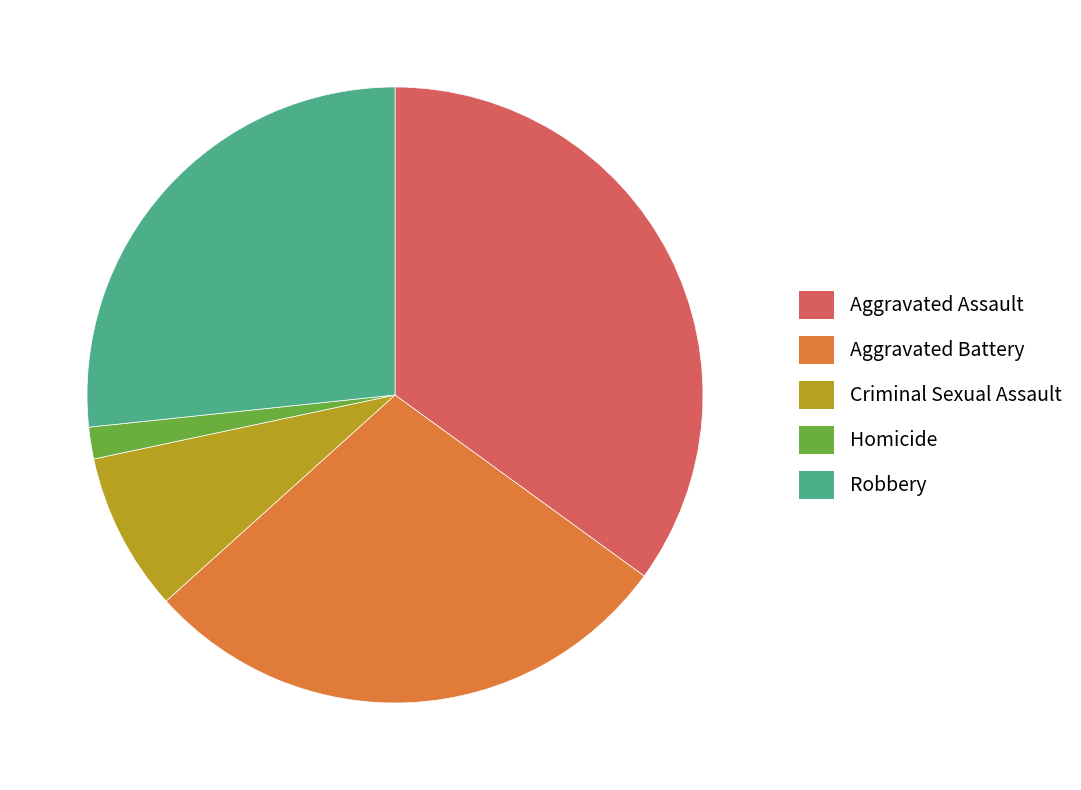

What is the smallest slice in the pie chart?

Homicide